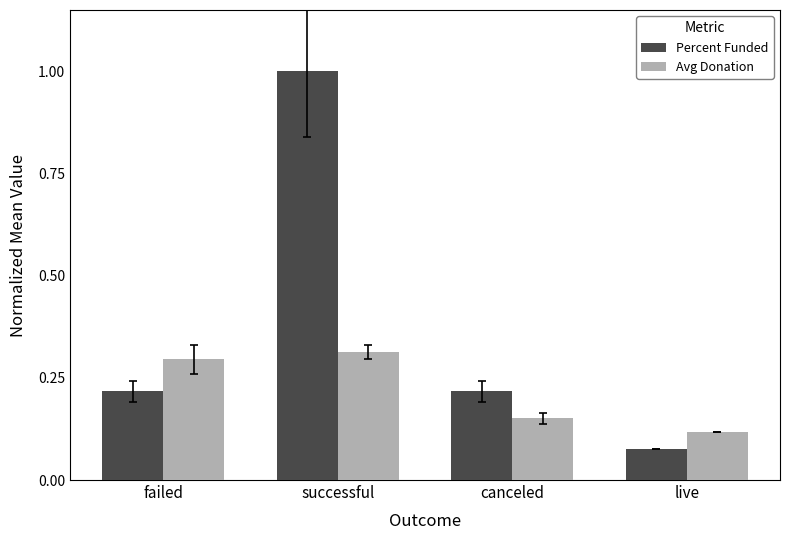

At canceled, list the series in order from smallest to largest.

Avg Donation, Percent Funded